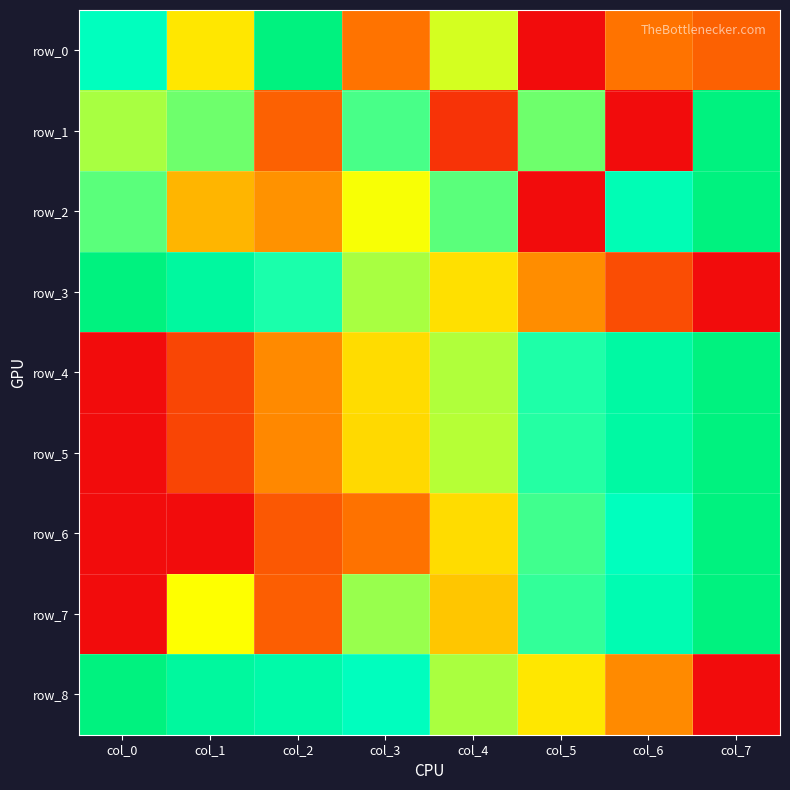

What is the sum of the row_6 values at col_0 and col_3?

0.2